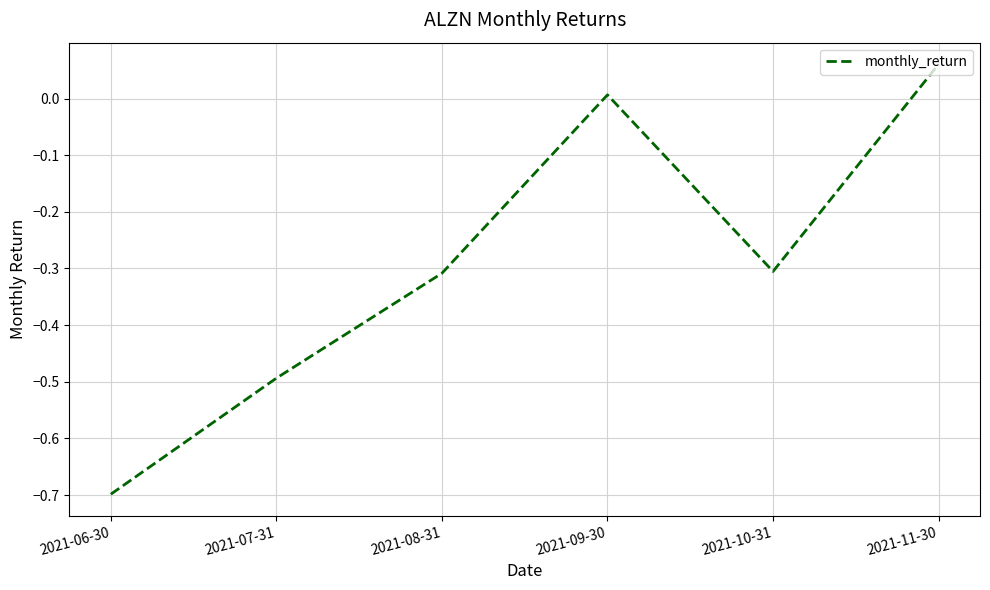

True or false: the data has more than 0 interior local peaks.

True